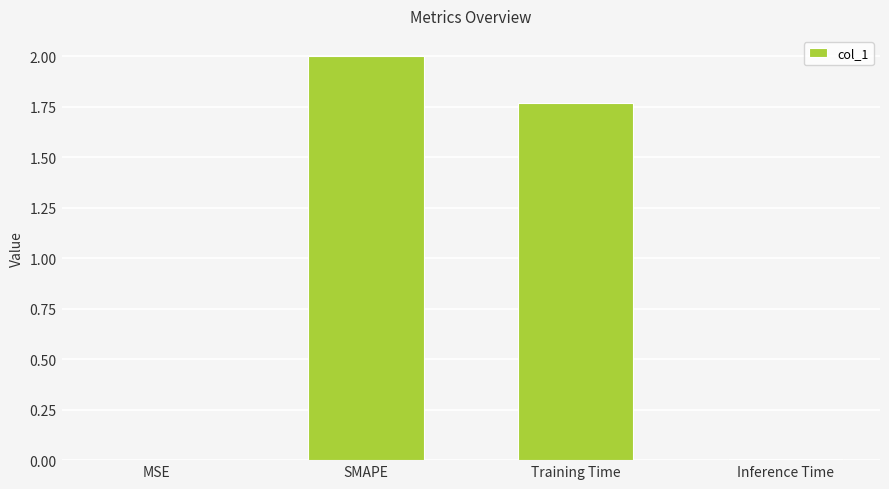

What is the sum of all values?

3.8